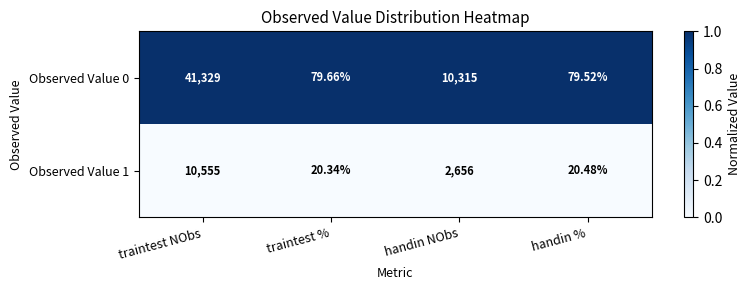

At which label does Observed Value 0 first exceed 10315?

traintest NObs